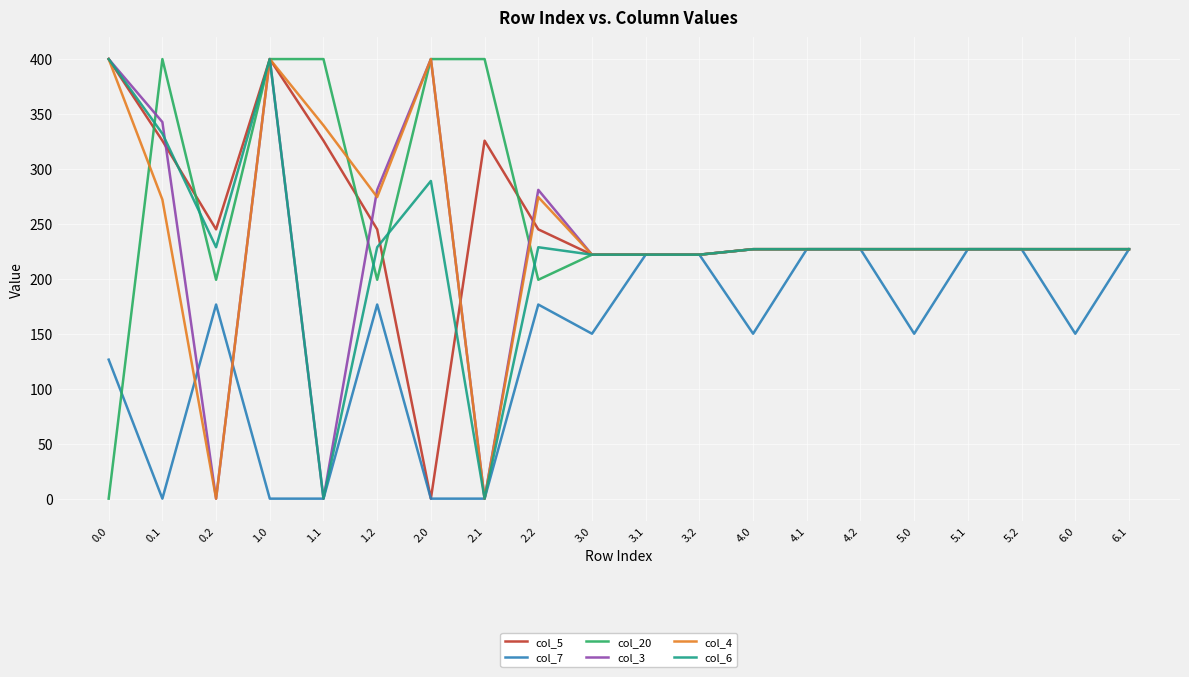

Reading left to right, what are all the values shown in this chart?

col_5: 0.0=400.0	0.1=325.7	0.2=245.0	1.0=400.0	1.1=325.7	1.2=245.0	2.0=0.0	2.1=325.7	2.2=245.0	3.0=222.0	3.1=222.0	3.2=222.0	4.0=227.0	4.1=227.0	4.2=227.0	5.0=227.0	5.1=227.0	5.2=227.0	6.0=227.0	6.1=227.0
col_7: 0.0=126.5	0.1=0.0	0.2=176.6	1.0=0.0	1.1=0.0	1.2=176.6	2.0=0.0	2.1=0.0	2.2=176.6	3.0=150.1	3.1=222.0	3.2=222.0	4.0=150.1	4.1=227.0	4.2=227.0	5.0=150.1	5.1=227.0	5.2=227.0	6.0=150.1	6.1=227.0
col_20: 0.0=0.0	0.1=400.0	0.2=199.2	1.0=400.0	1.1=400.0	1.2=199.2	2.0=400.0	2.1=400.0	2.2=199.2	3.0=222.0	3.1=222.0	3.2=222.0	4.0=227.0	4.1=227.0	4.2=227.0	5.0=227.0	5.1=227.0	5.2=227.0	6.0=227.0	6.1=227.0
col_3: 0.0=400.0	0.1=342.7	0.2=0.0	1.0=400.0	1.1=0.0	1.2=281.0	2.0=400.0	2.1=0.0	2.2=281.0	3.0=222.0	3.1=222.0	3.2=222.0	4.0=227.0	4.1=227.0	4.2=227.0	5.0=227.0	5.1=227.0	5.2=227.0	6.0=227.0	6.1=227.0
col_4: 0.0=400.0	0.1=272.1	0.2=0.0	1.0=400.0	1.1=339.6	1.2=274.4	2.0=400.0	2.1=0.0	2.2=274.4	3.0=222.0	3.1=222.0	3.2=222.0	4.0=227.0	4.1=227.0	4.2=227.0	5.0=227.0	5.1=227.0	5.2=227.0	6.0=227.0	6.1=227.0
col_6: 0.0=400.0	0.1=332.2	0.2=228.8	1.0=400.0	1.1=0.0	1.2=228.8	2.0=289.1	2.1=0.0	2.2=228.8	3.0=222.0	3.1=222.0	3.2=222.0	4.0=227.0	4.1=227.0	4.2=227.0	5.0=227.0	5.1=227.0	5.2=227.0	6.0=227.0	6.1=227.0